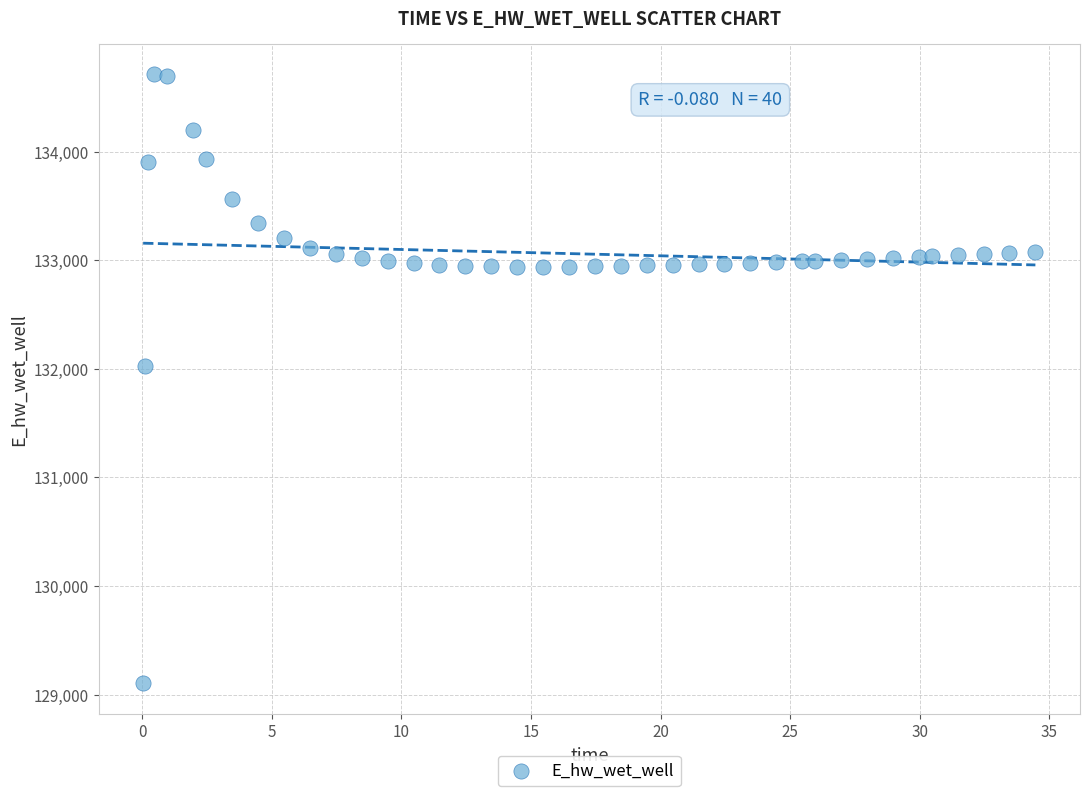

What is the range of Y values (max minus min)?

5611.1